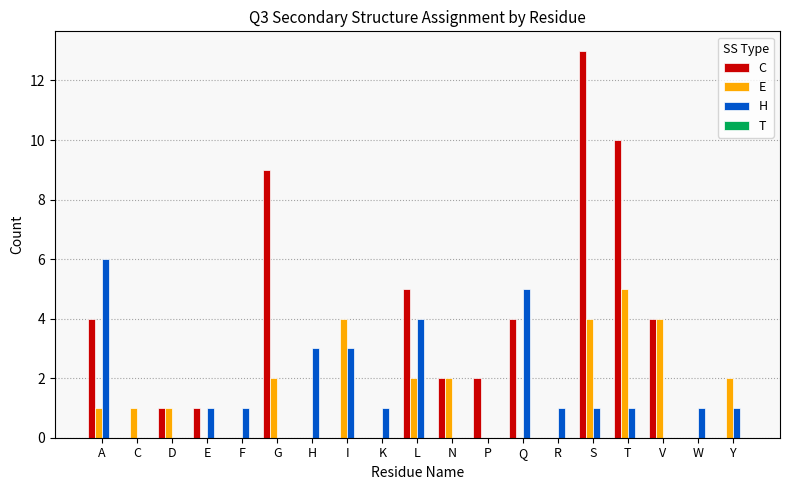

At which category does the chart reach its peak across all series?

S